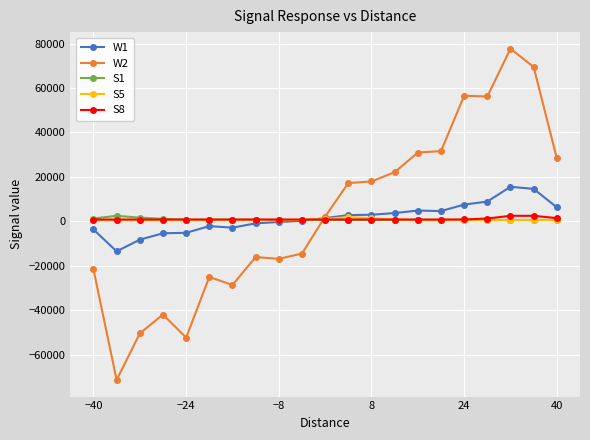

True or false: W1 has more than 2 interior local peaks.

True